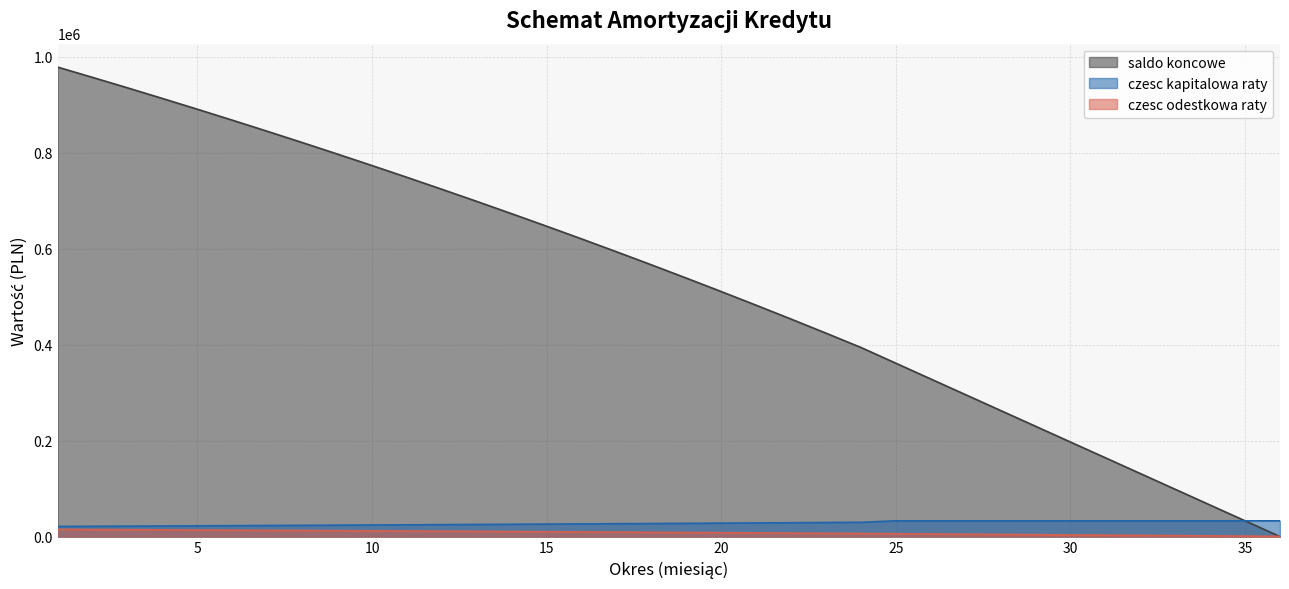

At 24, list the series in order from largest to smallest.

saldo koncowe, czesc kapitalowa raty, czesc odestkowa raty